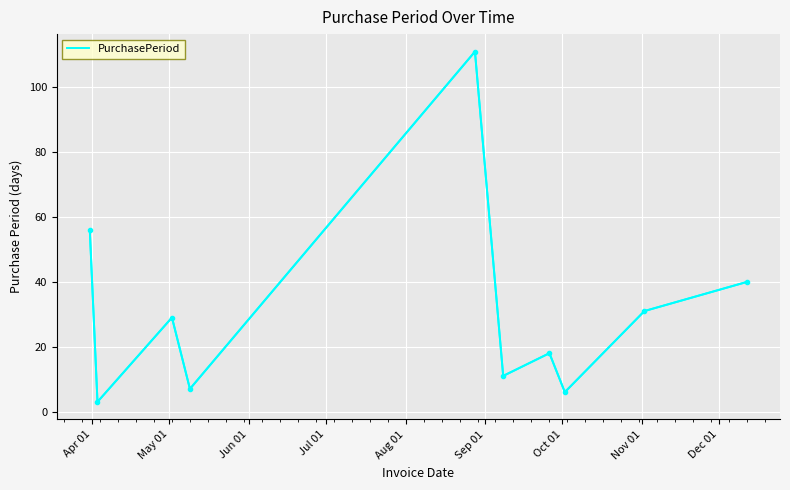

What is the minimum value shown in the chart?

3